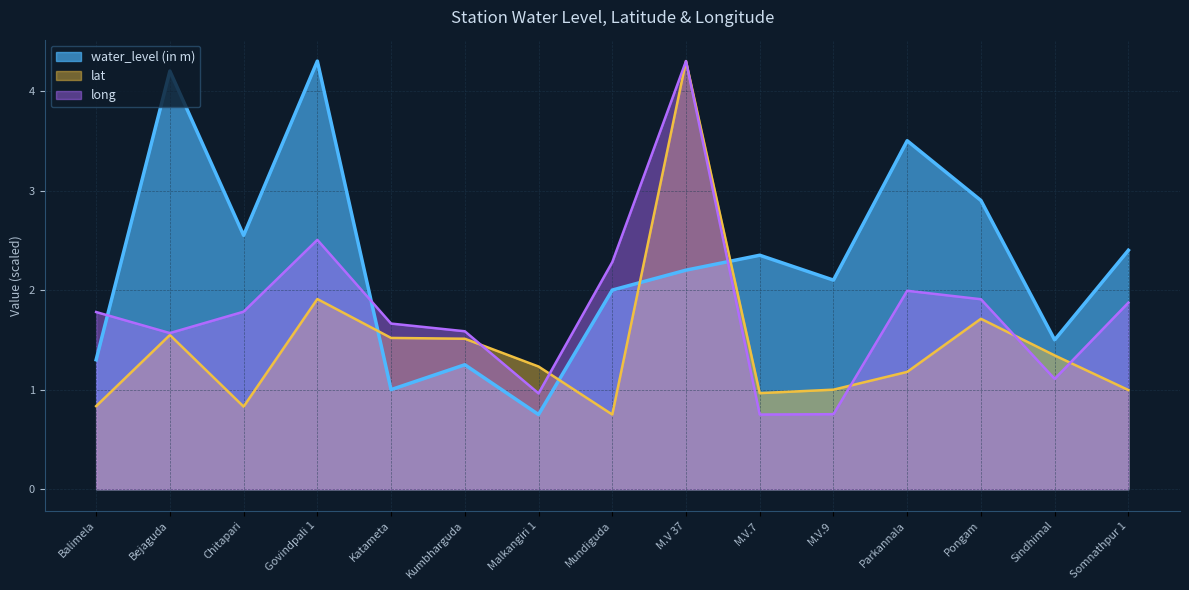

What is the approximate value of water_level (in m) at Somnathpur 1?

2.4